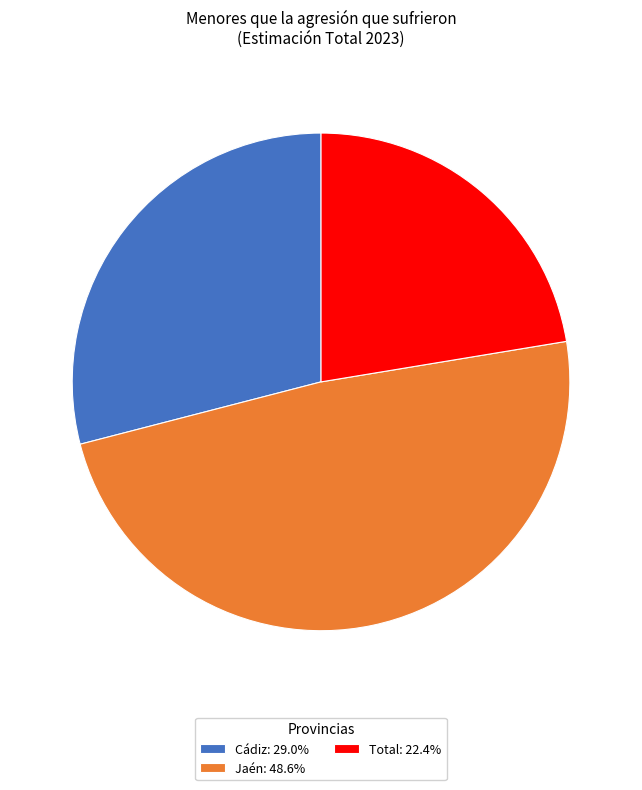

Is there a majority slice in this chart?

No